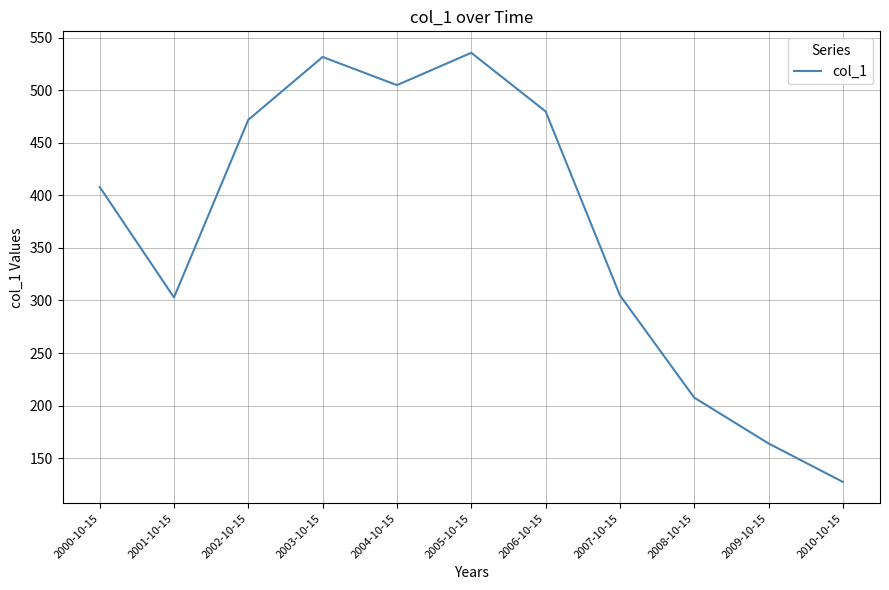

Approximately how many times larger is the value at 2004-10-15 compared to 2006-10-15?

1.1